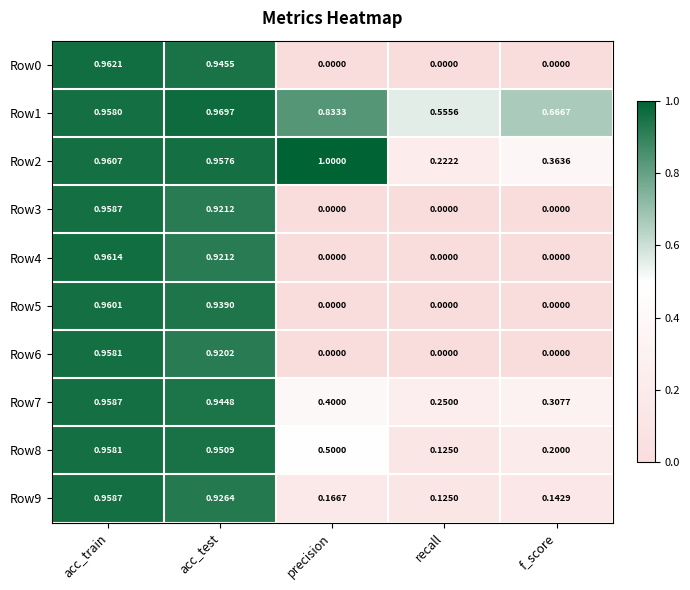

Which category has the highest value in the Row8 series?

acc_train